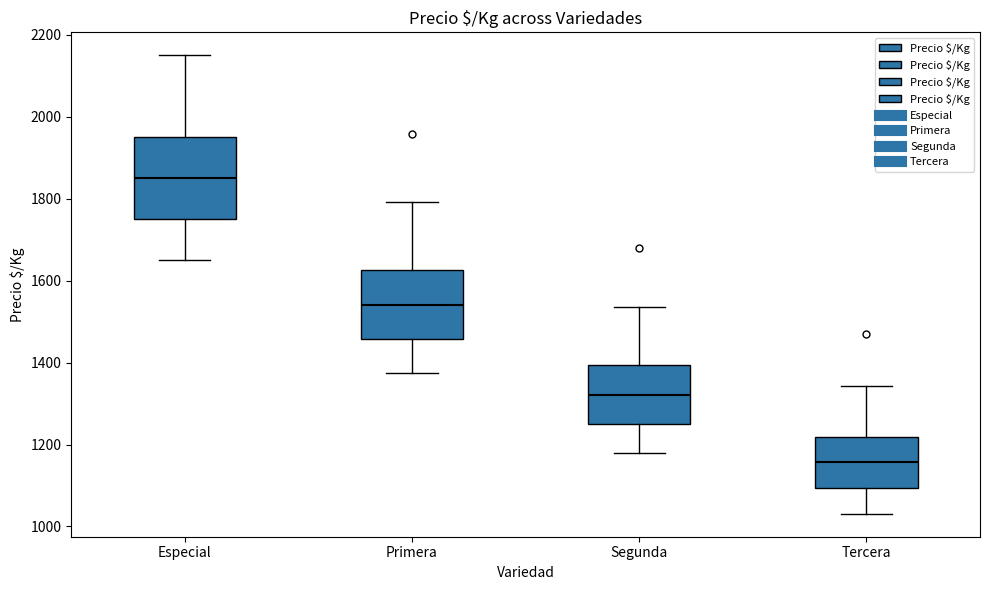

Reading left to right, read every box against the y-axis: the position of its median line, the range the box covers, and the ends of its whiskers. The values are not printed on the chart, so give them approximately, as read against the axis.

Especial: median 1860, box 1760 to 1960, whiskers 1660 to 2160
Primera: median 1540, box 1460 to 1620, whiskers 1380 to 1800
Segunda: median 1320, box 1260 to 1400, whiskers 1180 to 1540
Tercera: median 1160, box 1100 to 1220, whiskers 1040 to 1340